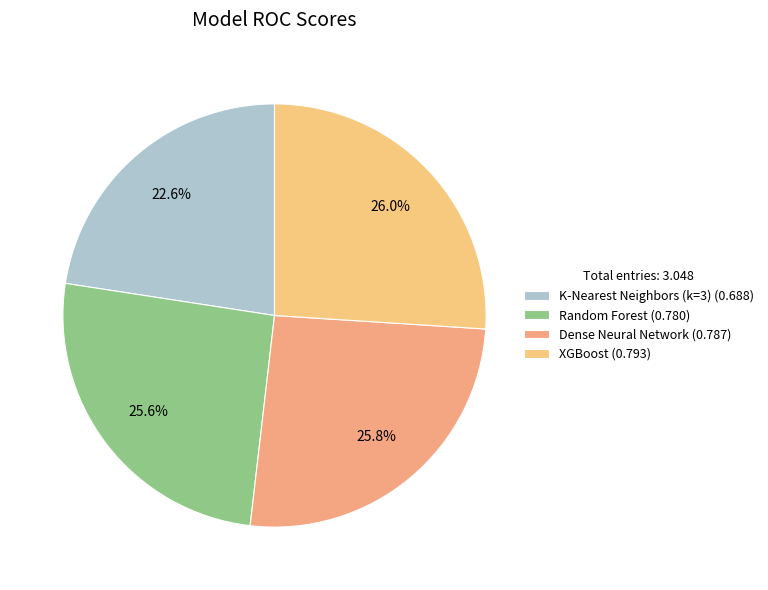

To the nearest percent, what is the difference between the largest and smallest slice percentages?

3%